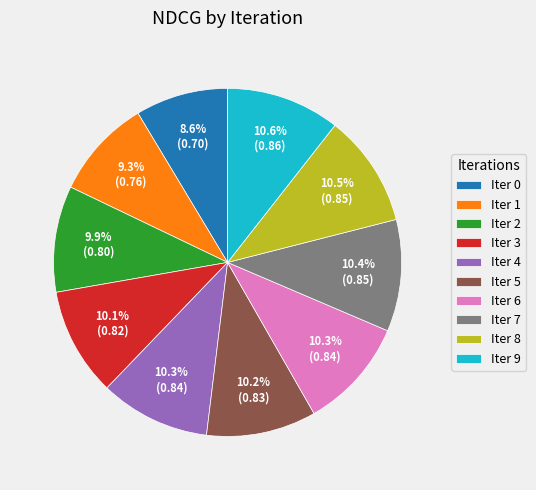

Is the sum of Iter 4 and Iter 6 greater than half?

No